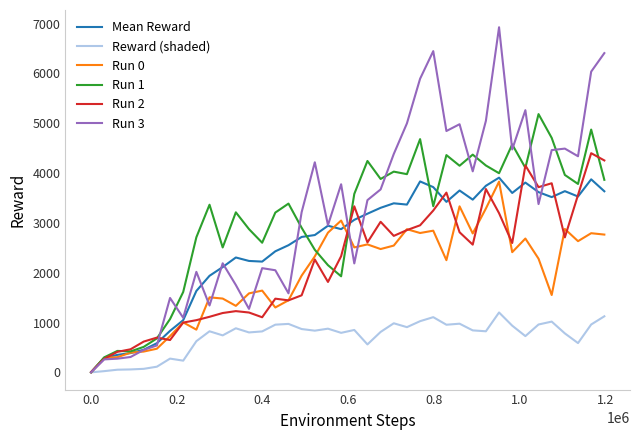

List the series in order of their peak value, lowest first.

Reward (shaded), Run 0, Mean Reward, Run 2, Run 1, Run 3